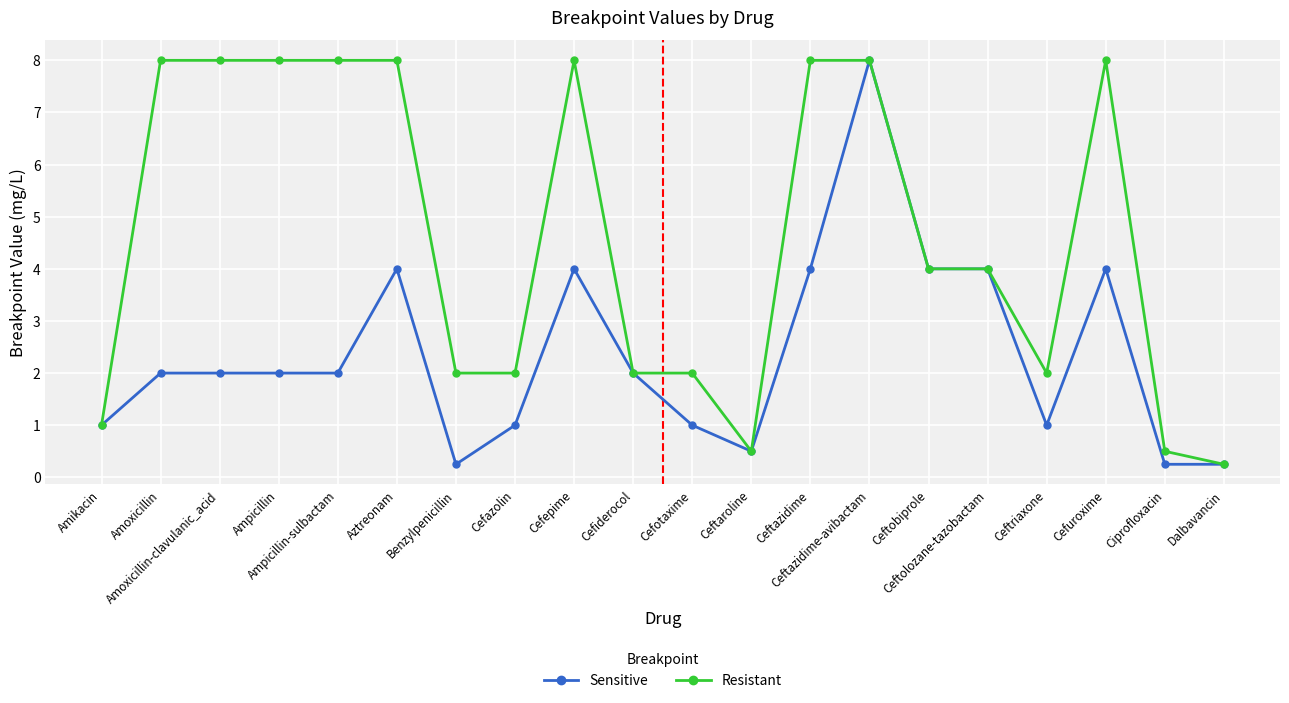

True or false: Sensitive has a value of 0.4 at Cefazolin.

False